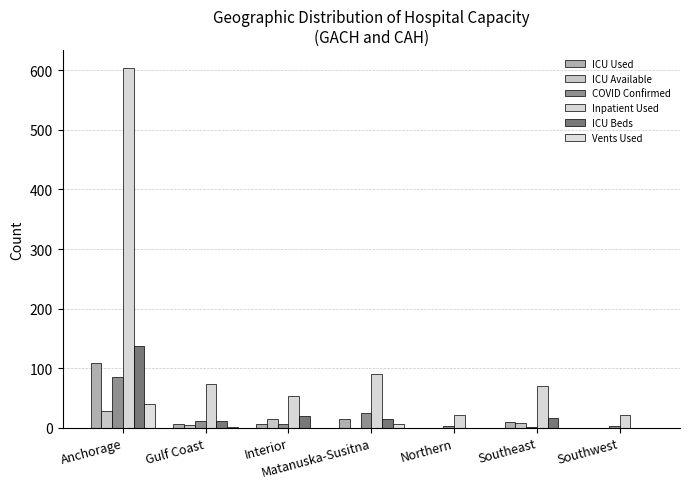

What is the label of the 2nd bar from the left?

Gulf Coast